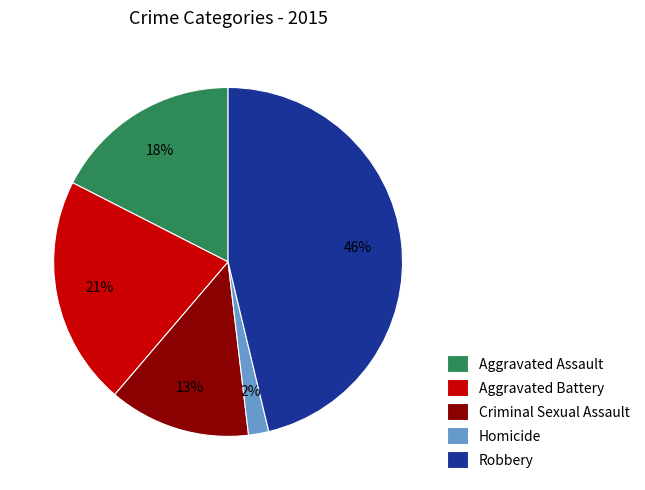

Approximately how many times larger is the value at Aggravated Assault compared to Robbery?

0.4